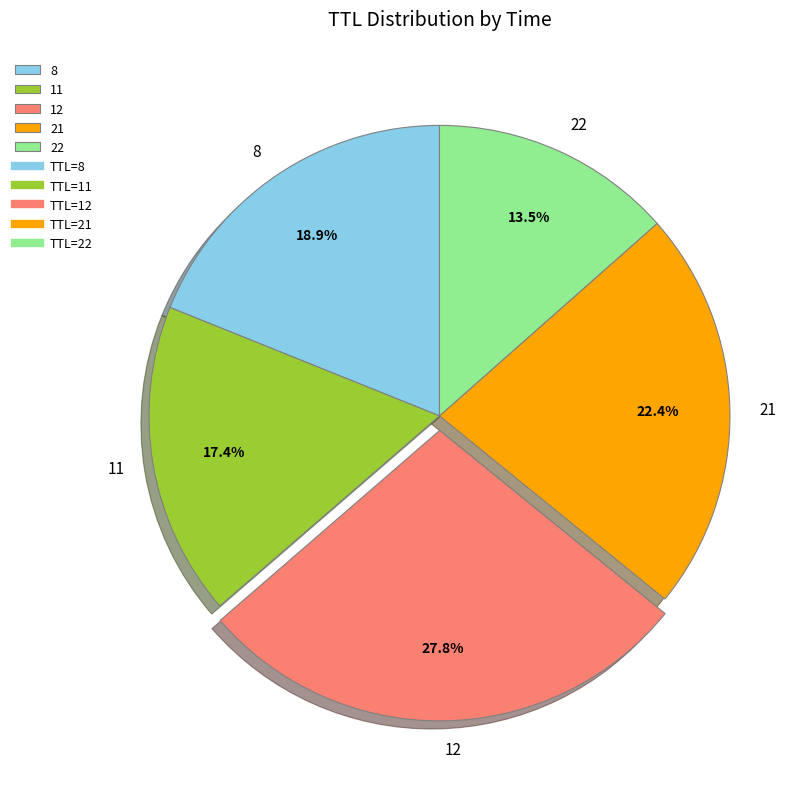

To the nearest percent, what is the average slice percentage?

20%